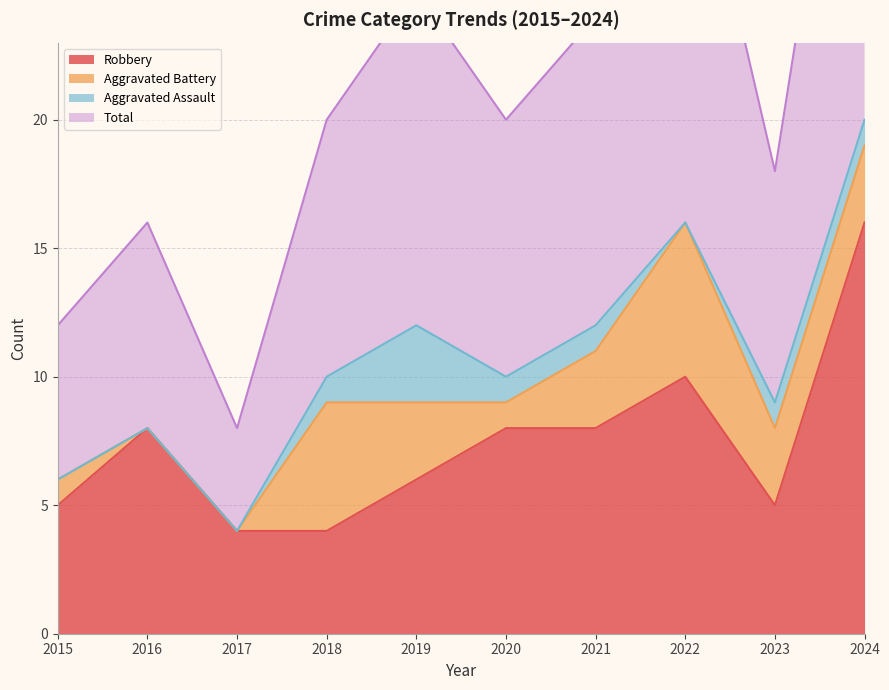

The value of Robbery at 2019 is 10. True or false?

False